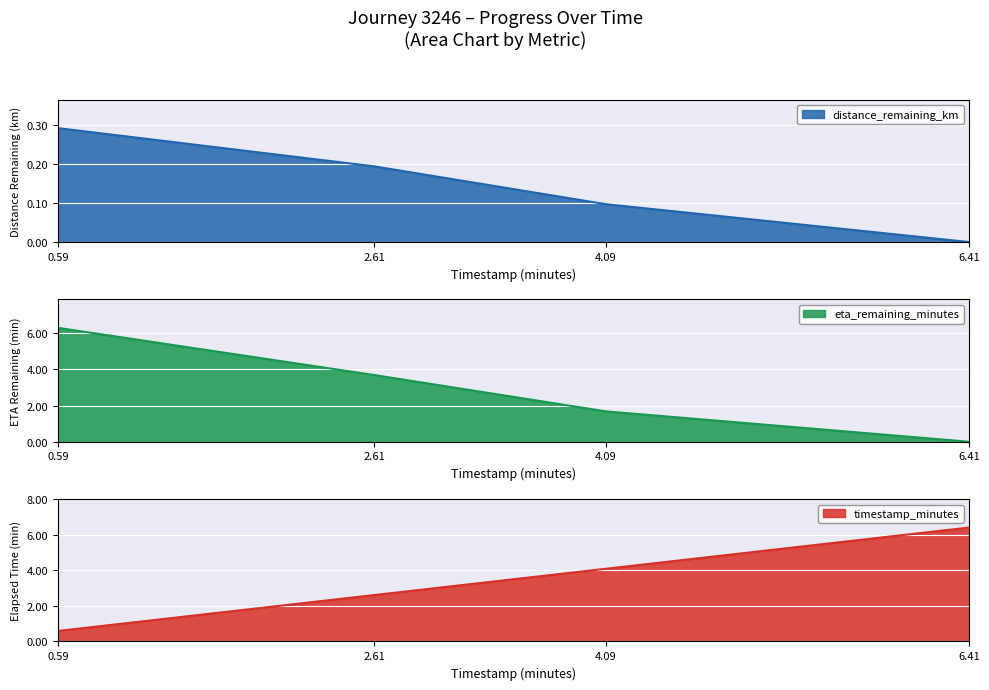

Reading left to right, list all the values displayed in this chart.

distance_remaining_km: 0.3	0.2	0.1	0.0
eta_remaining_minutes: 6.3	3.7	1.7	0.0
timestamp_minutes: 0.6	2.6	4.1	6.4